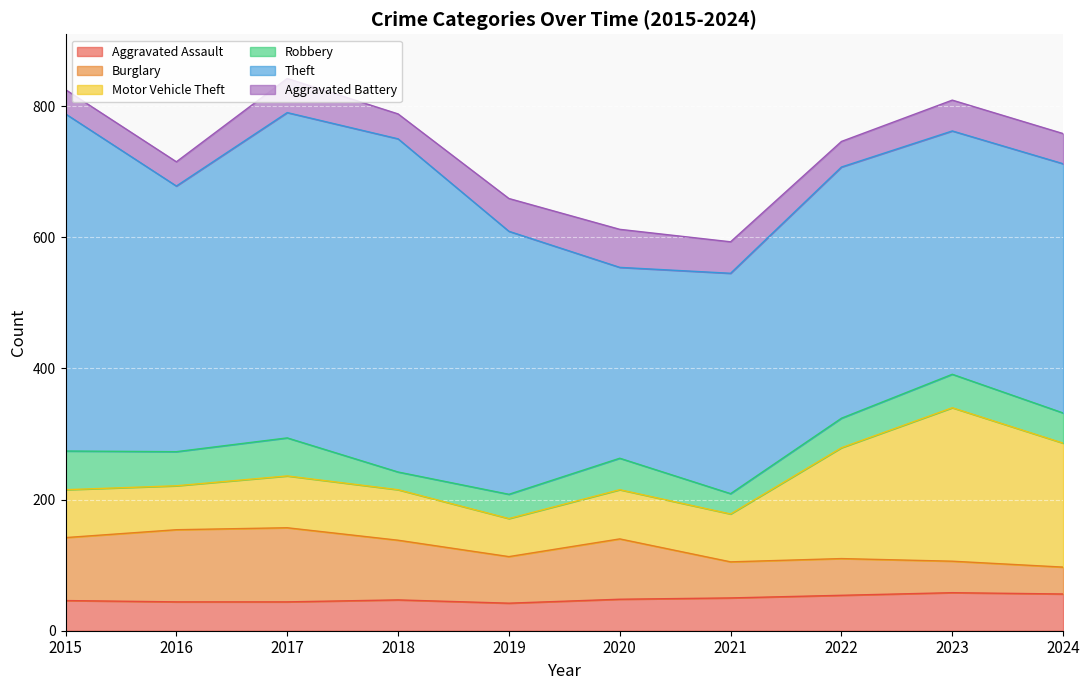

Reading left to right, list all the values displayed in this chart.

Aggravated Assault: 2015=46	2016=44	2017=44	2018=47	2019=42	2020=48	2021=50	2022=54	2023=58	2024=56
Burglary: 2015=96	2016=110	2017=113	2018=91	2019=71	2020=92	2021=55	2022=56	2023=48	2024=41
Motor Vehicle Theft: 2015=73	2016=67	2017=79	2018=77	2019=58	2020=75	2021=73	2022=169	2023=234	2024=189
Robbery: 2015=59	2016=52	2017=58	2018=27	2019=37	2020=48	2021=31	2022=45	2023=51	2024=46
Theft: 2015=514	2016=405	2017=496	2018=508	2019=401	2020=291	2021=336	2022=383	2023=371	2024=380
Aggravated Battery: 2015=37	2016=37	2017=52	2018=38	2019=50	2020=58	2021=48	2022=39	2023=47	2024=46